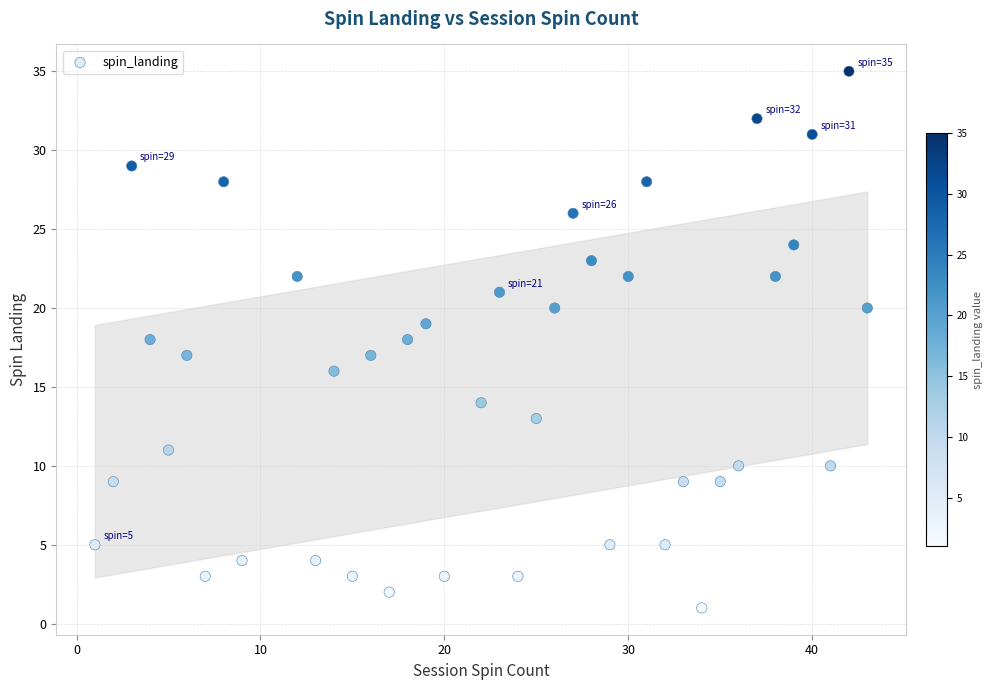

What is the range of X values (max minus min)?

42